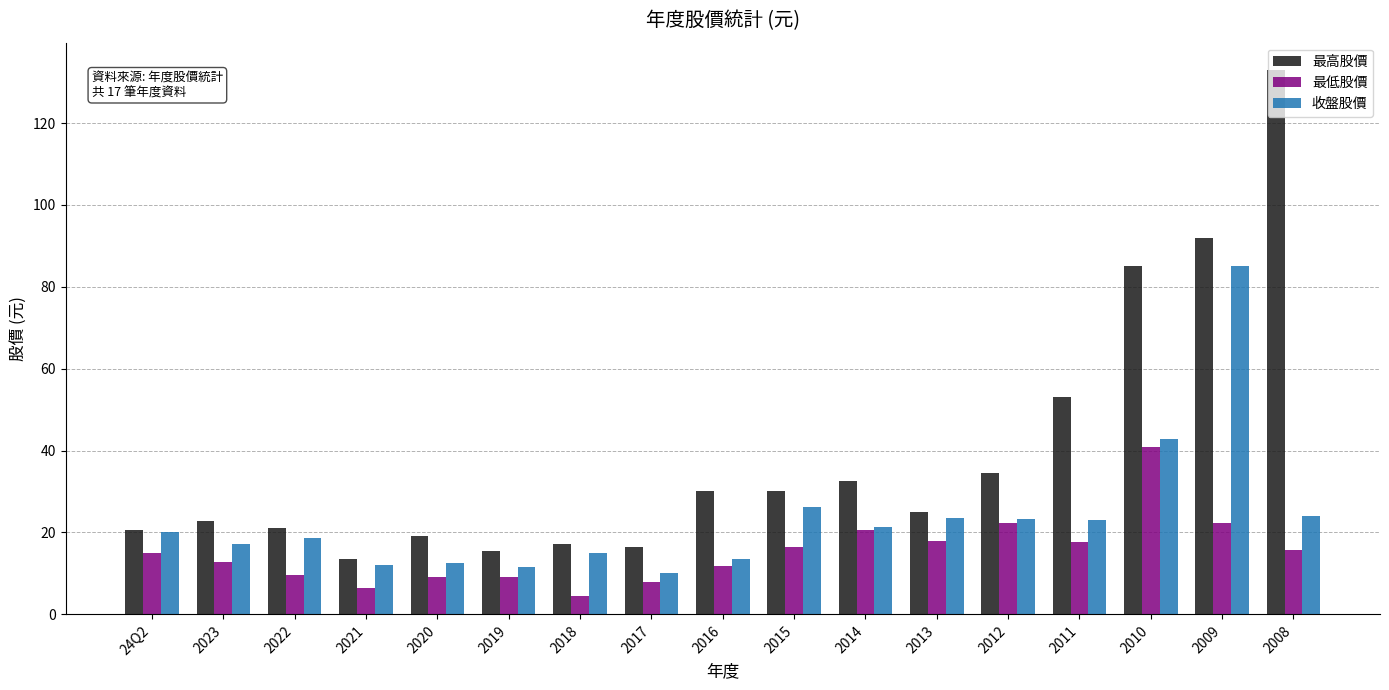

What is the total value across all series at 2010?

168.6